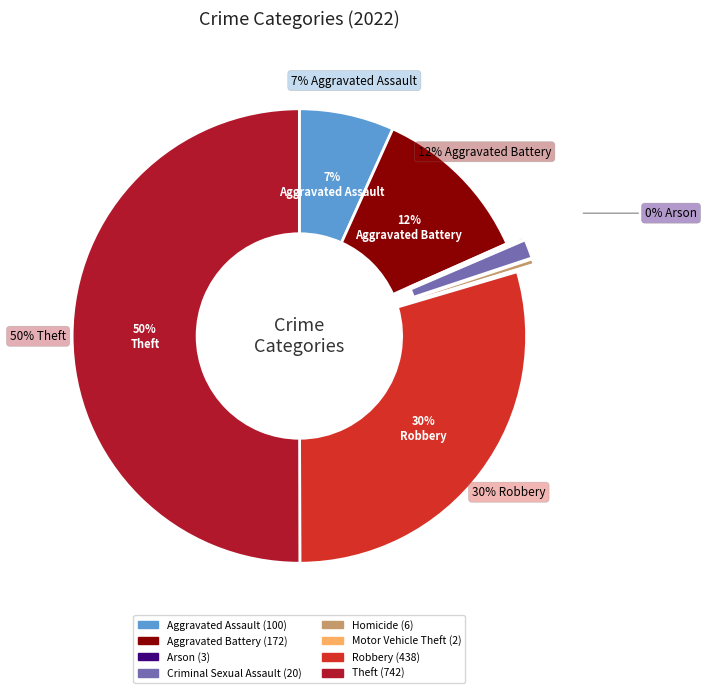

Is there a majority slice in this chart?

Yes